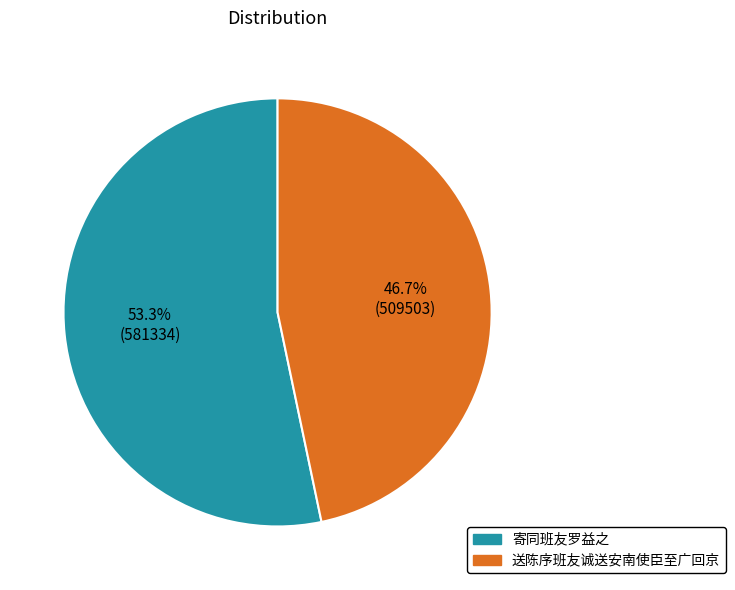

What is the smallest slice in the pie chart?

送陈序班友诚送安南使臣至广回京